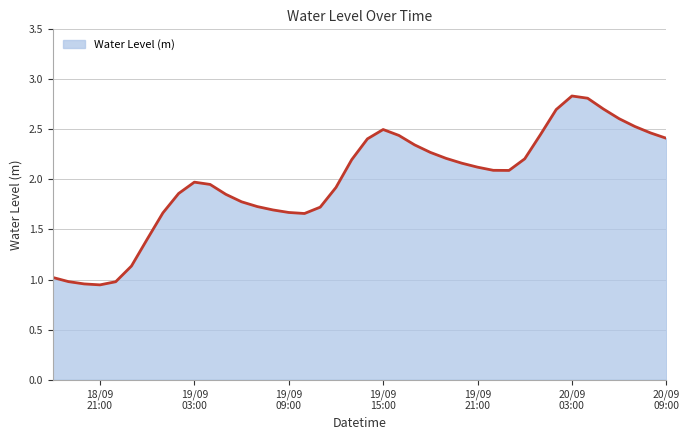

What is the average value?

2.0